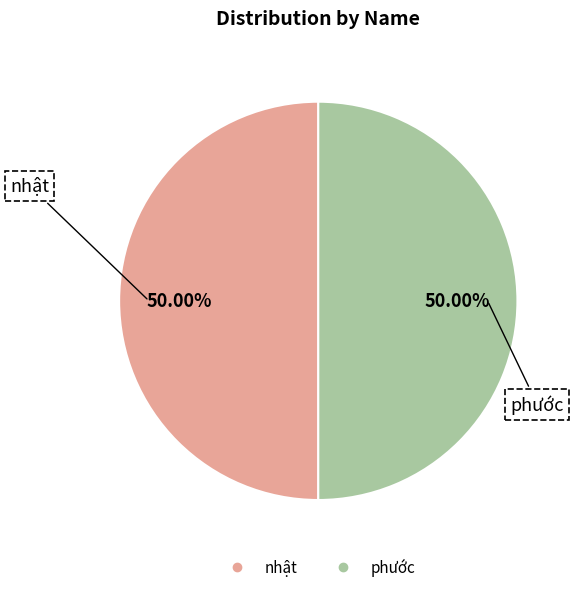

Approximately how many times larger is the value at phước compared to nhật?

1.0